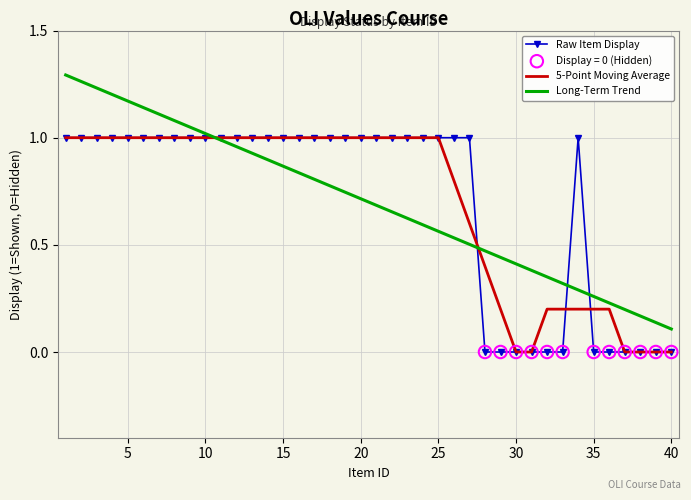

Which series has the largest range (max minus min)?

Long-Term Trend